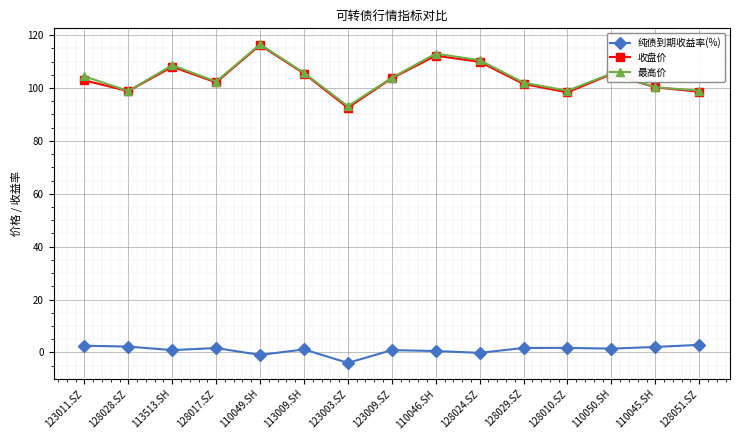

True or false: 最高价 has a value of 105.5 at 110050.SH.

True